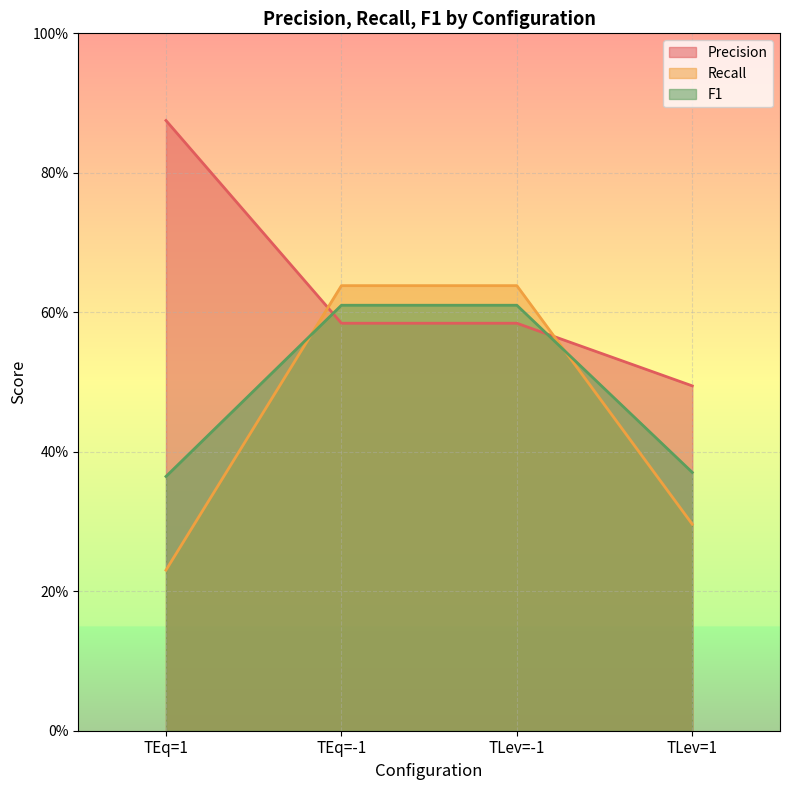

Reading right to left, what are all the values shown in this chart?

Precision: 0.5	0.6	0.6	0.9
Recall: 0.3	0.6	0.6	0.2
F1: 0.4	0.6	0.6	0.4